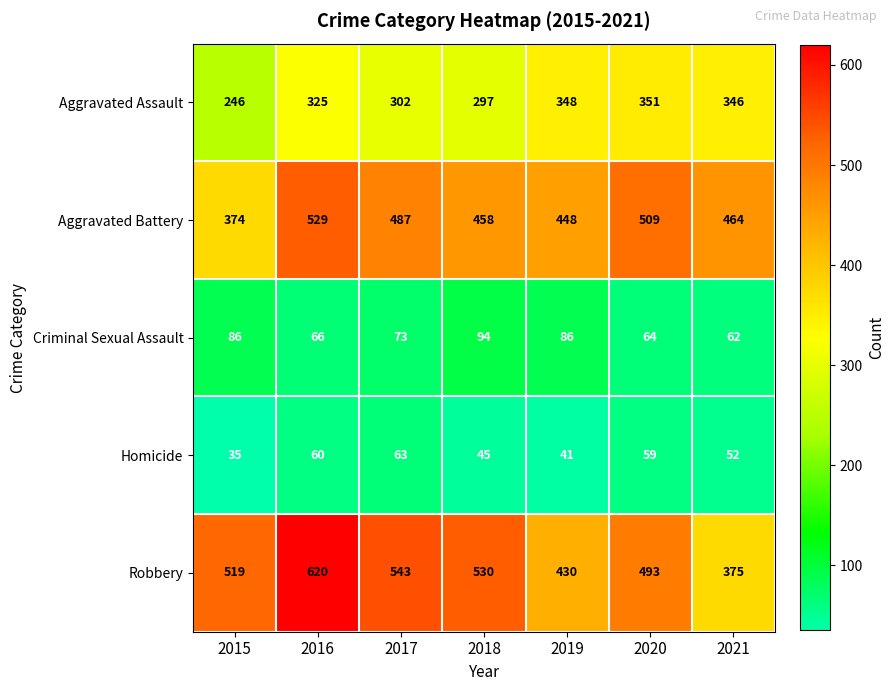

What is the total value across all series at 2016?

1600